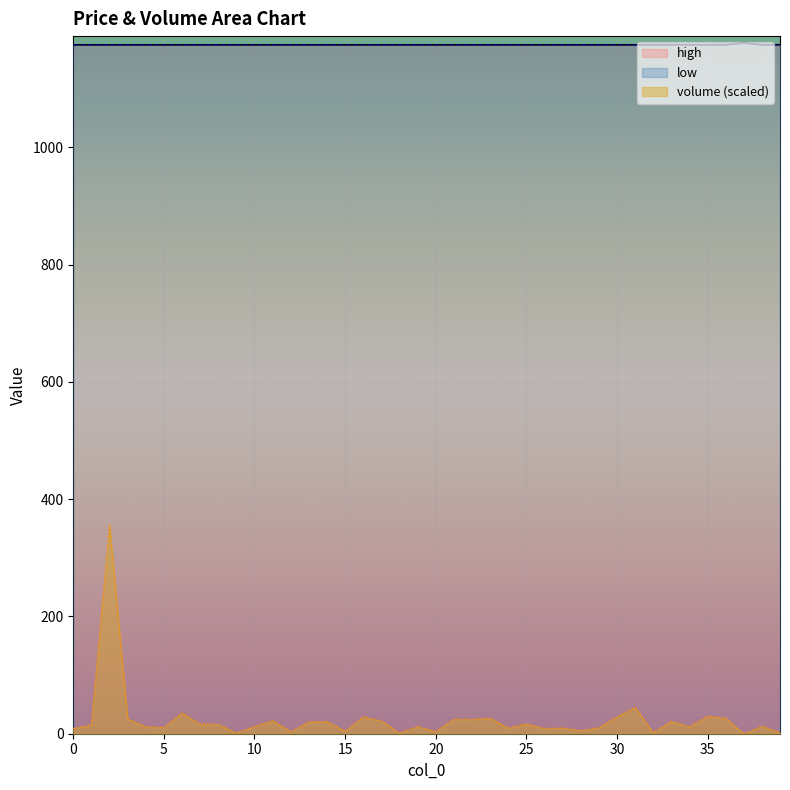

At which category does the chart reach its minimum across all series?

37